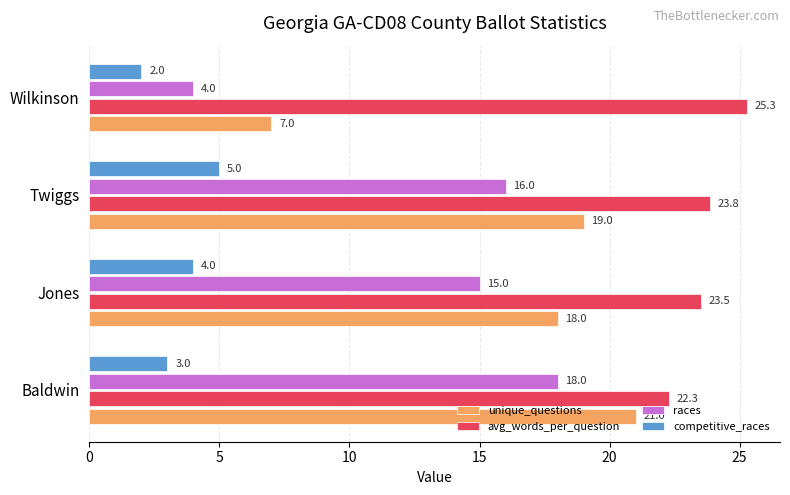

How many data points in races are less than 16?

2